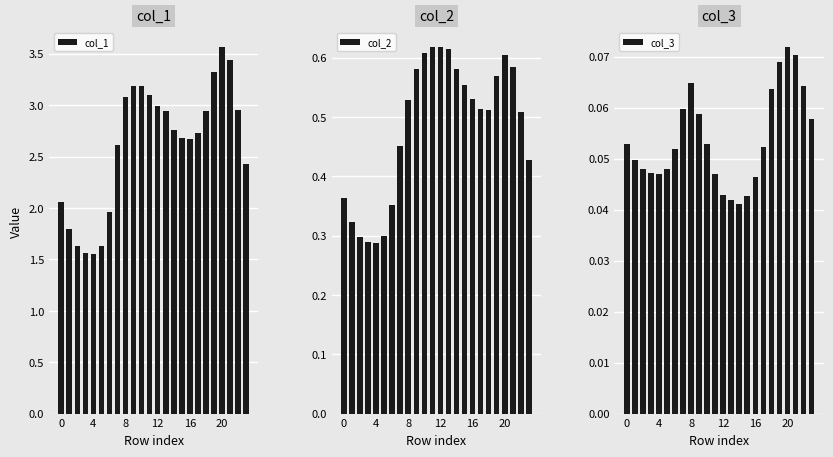

Which series has the widest spread of values?

col_1